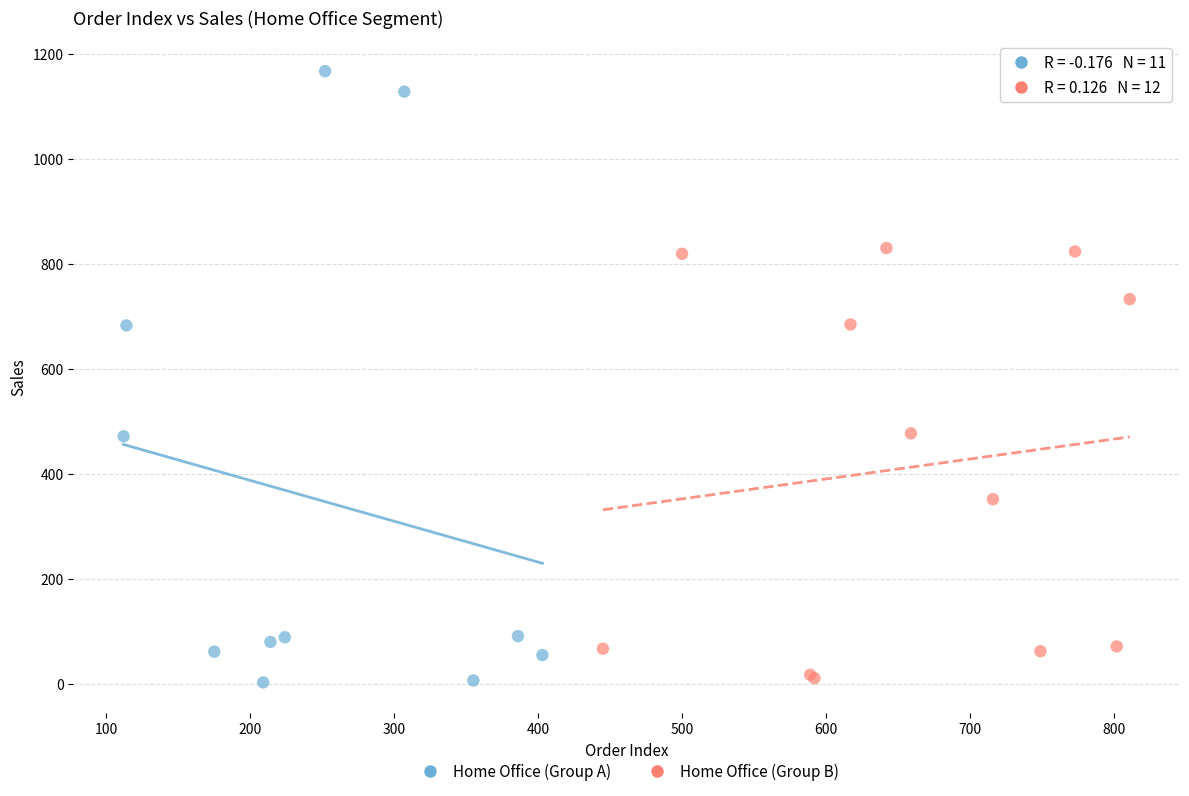

Which series reaches the maximum Y coordinate?

Home Office (Group A)